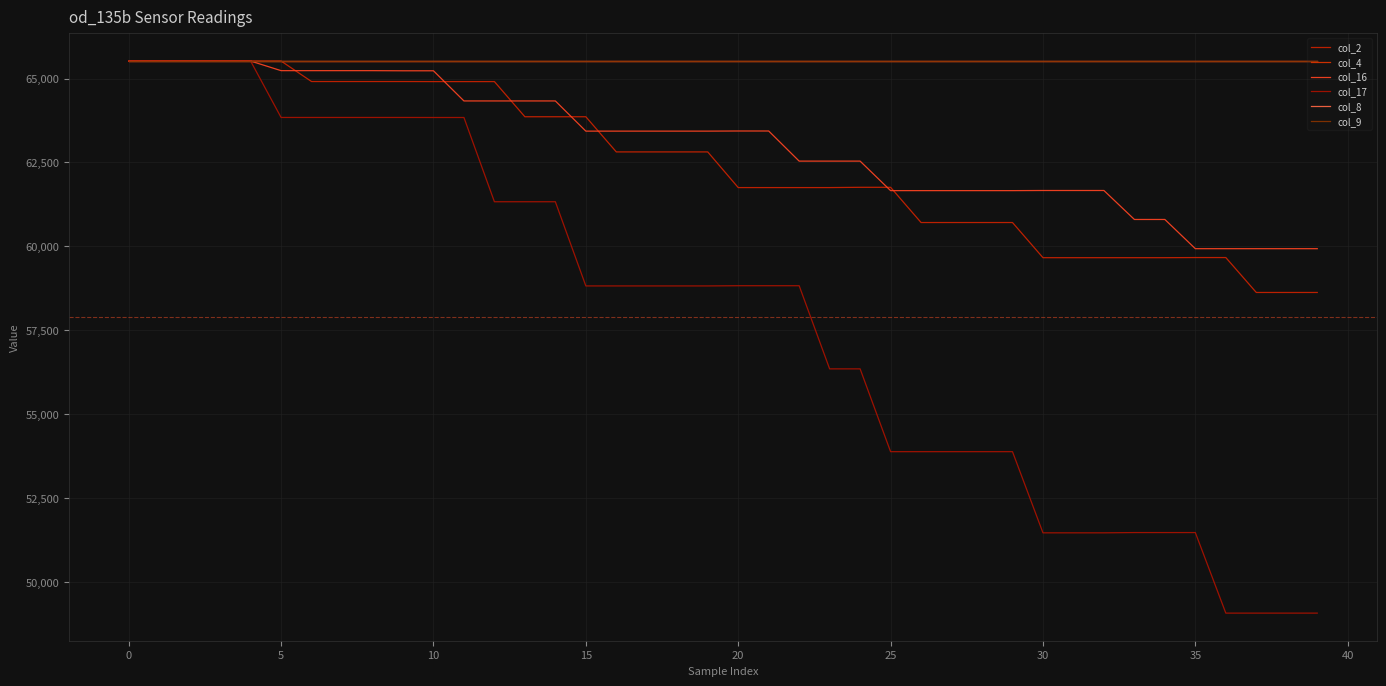

Is this an area chart (filled region under the line)?

No